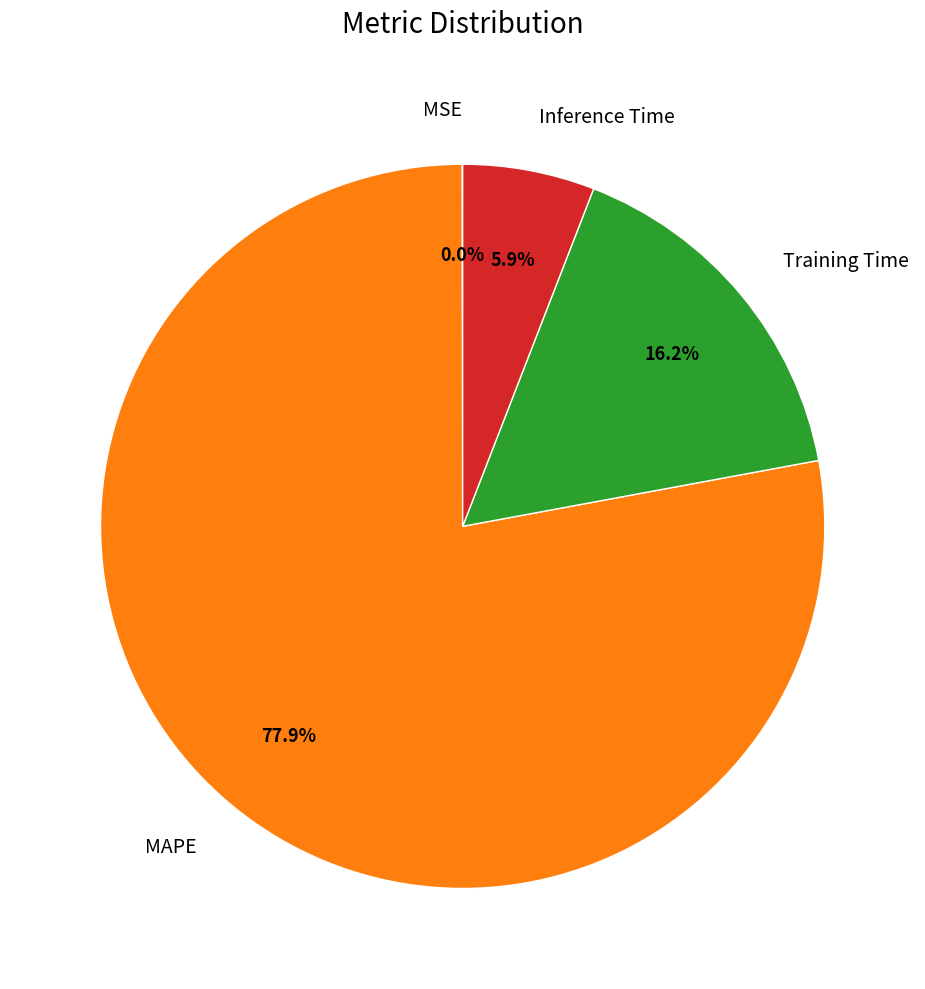

To the nearest percent, what portion does Inference Time represent?

6%